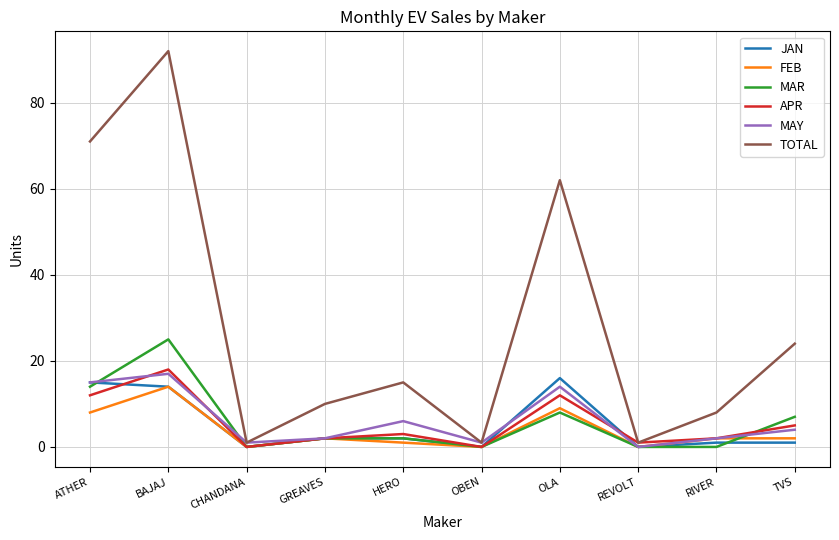

What is the total value across all series at ATHER?

135